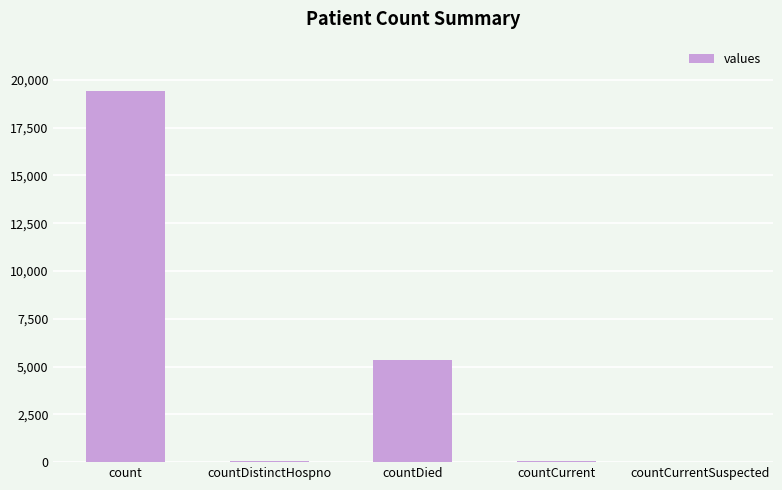

What is the change in value from count to countDied?

-14063